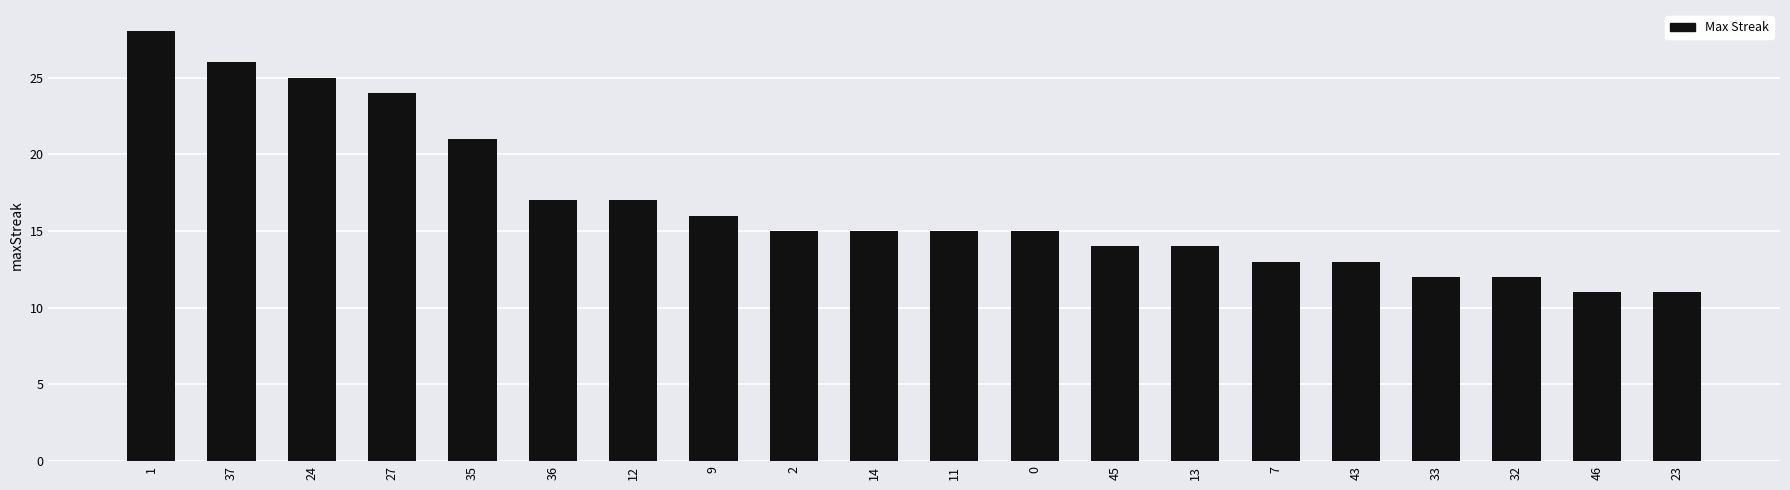

What is the smallest value displayed?

11